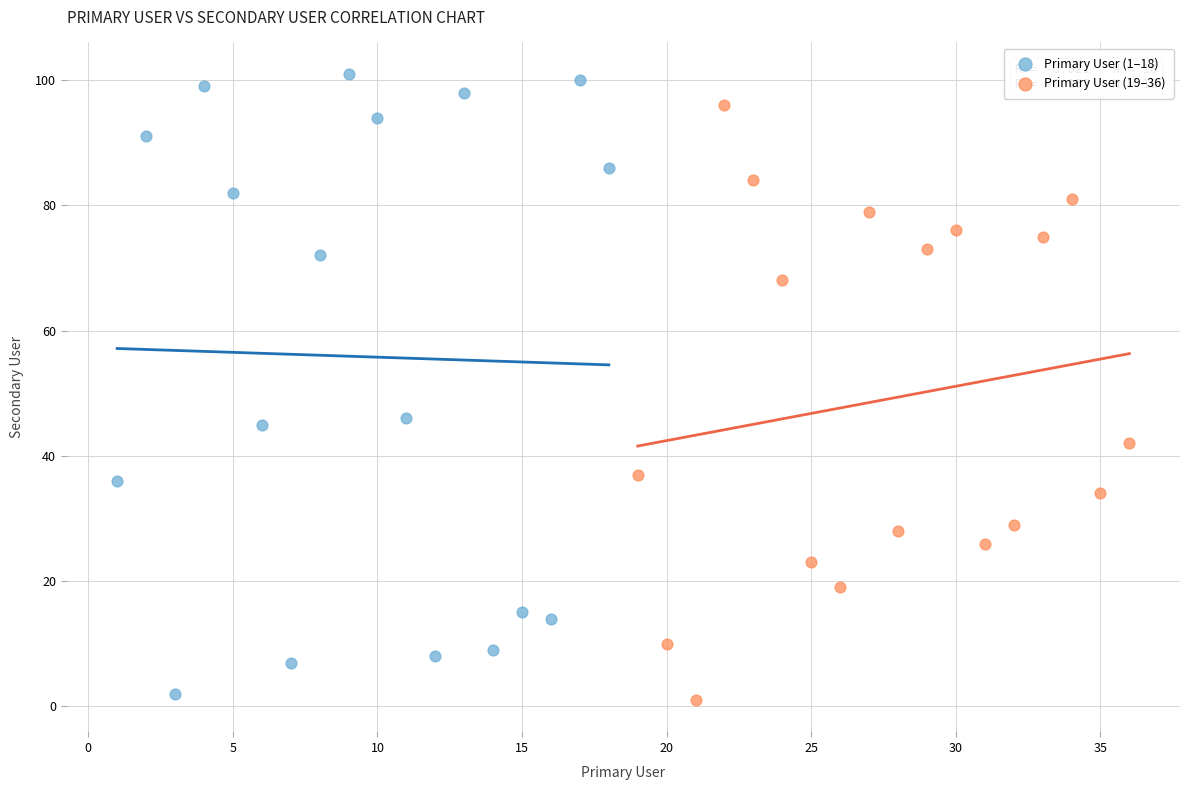

Which series contains the highest Y value?

Primary User (1–18)